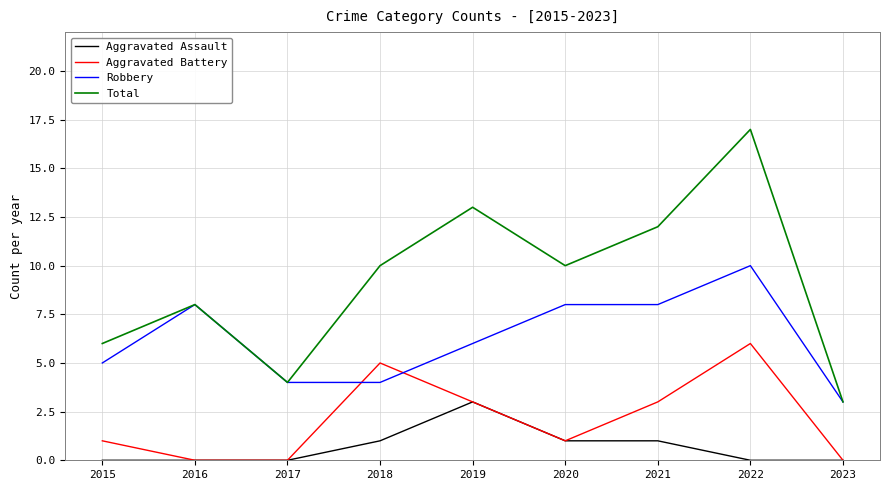

What is the spread (max minus min) of values at 2022?

17